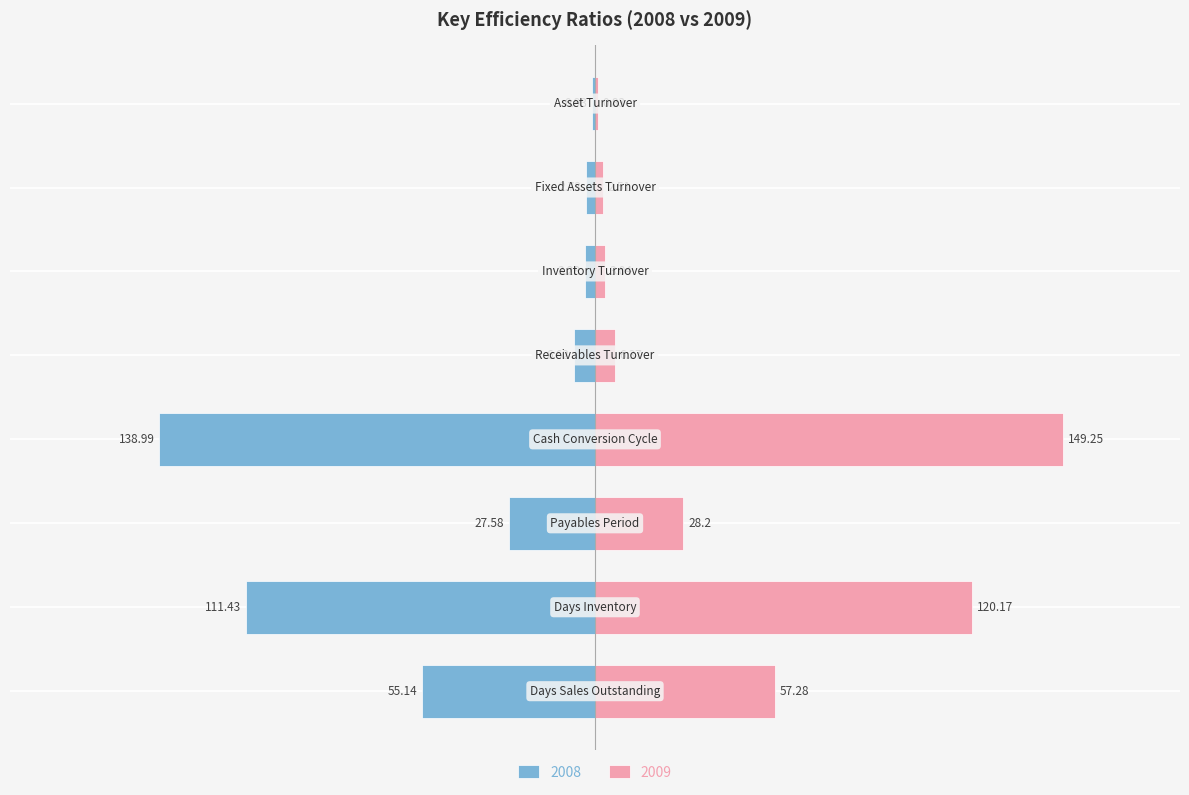

How many data points does each series have?

8